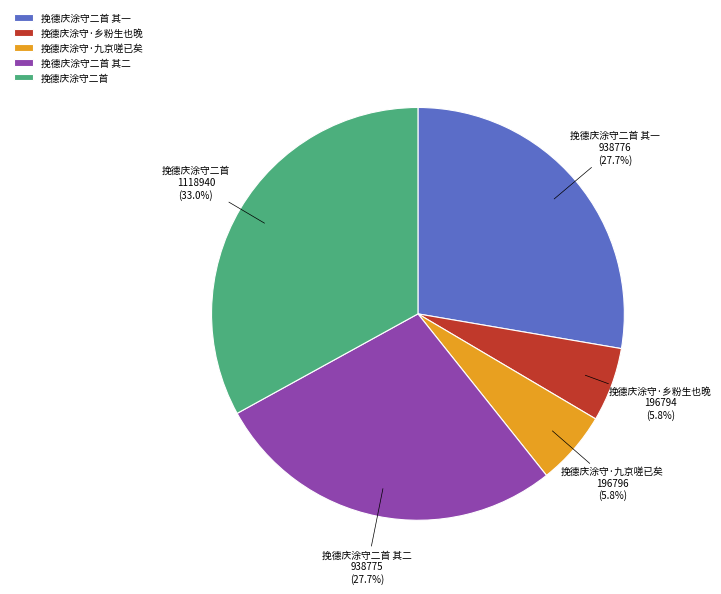

To the nearest percent, what is the combined percentage of 挽德庆涂守二首 其二 and 挽德庆涂守二首?

61%